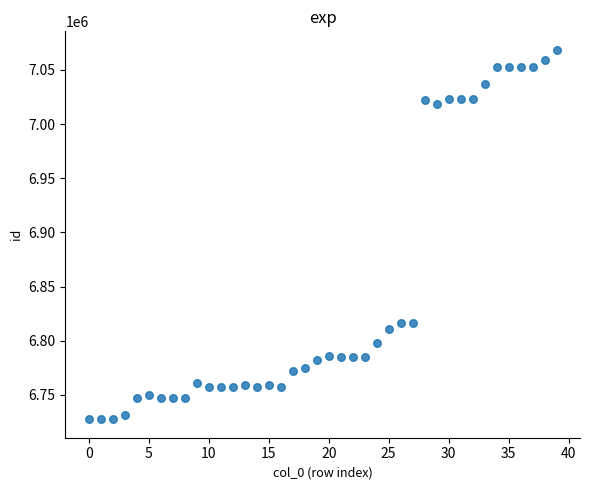

What is the range of Y values (max minus min)?

341140